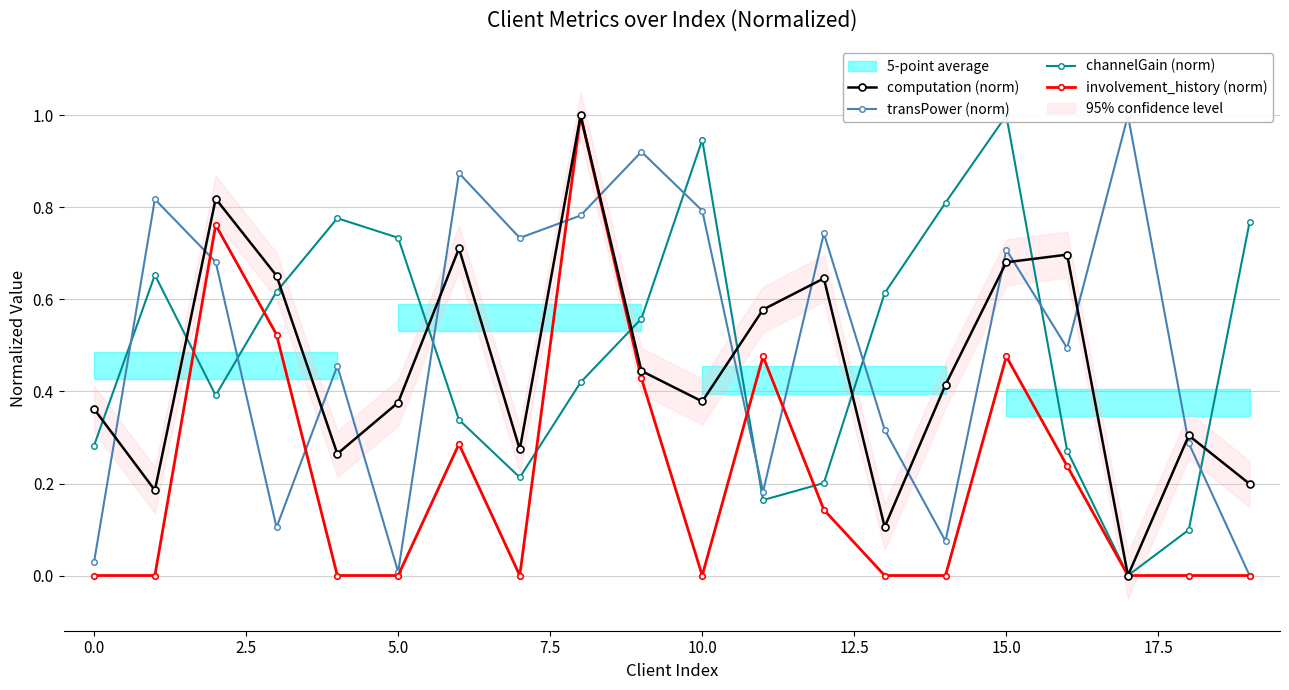

The computation (norm) series shows 0.1 at 0.0. True or false?

False